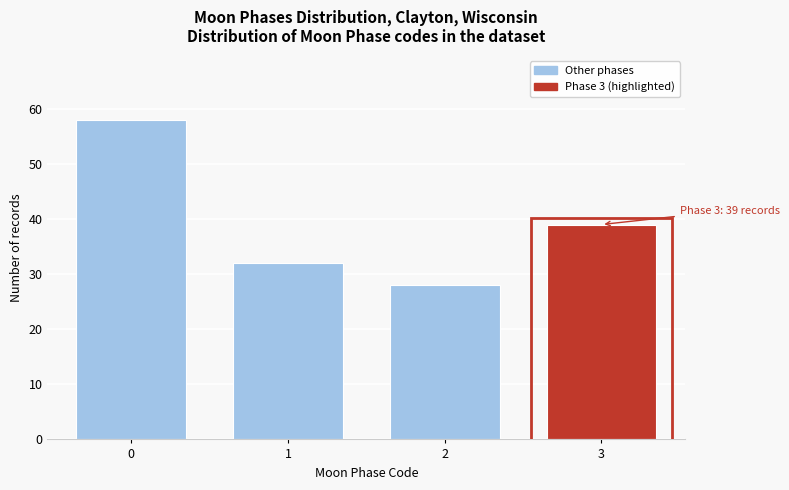

Reading left to right, transcribe all the data shown in this chart.

0=58	1=32	2=28	3=39